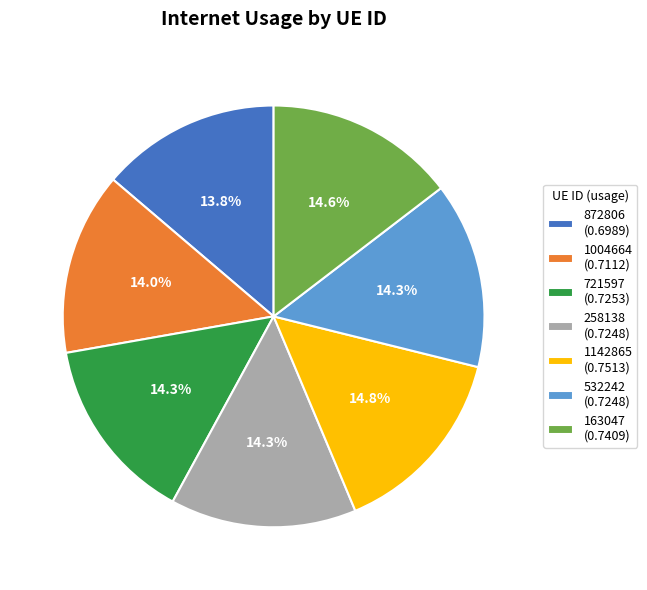

Which has a higher value, 532242 or 1142865?

1142865